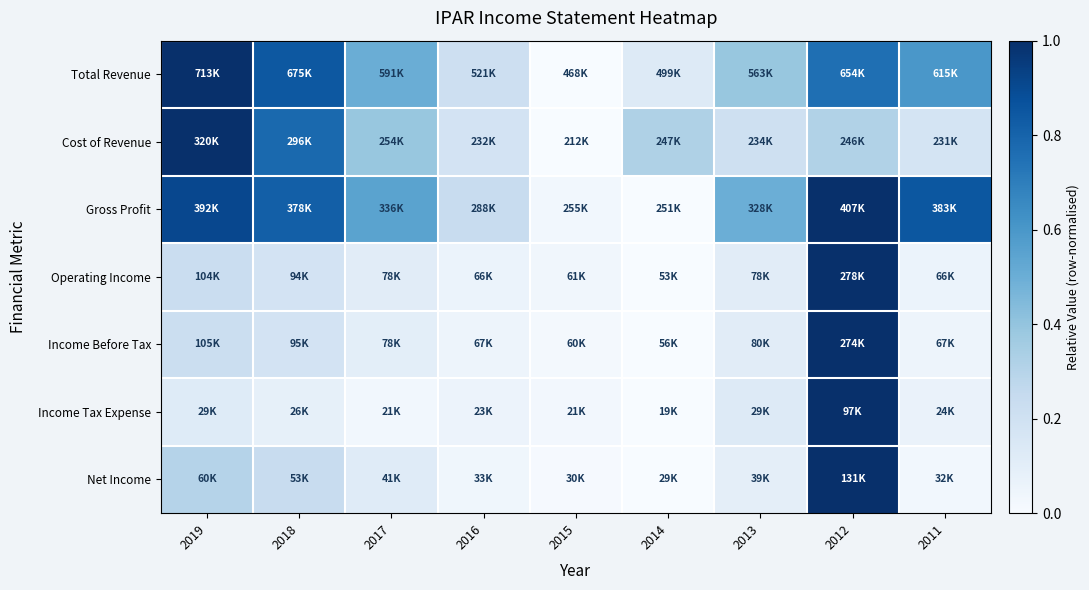

At how many categories does at least one series exceed 0?

9